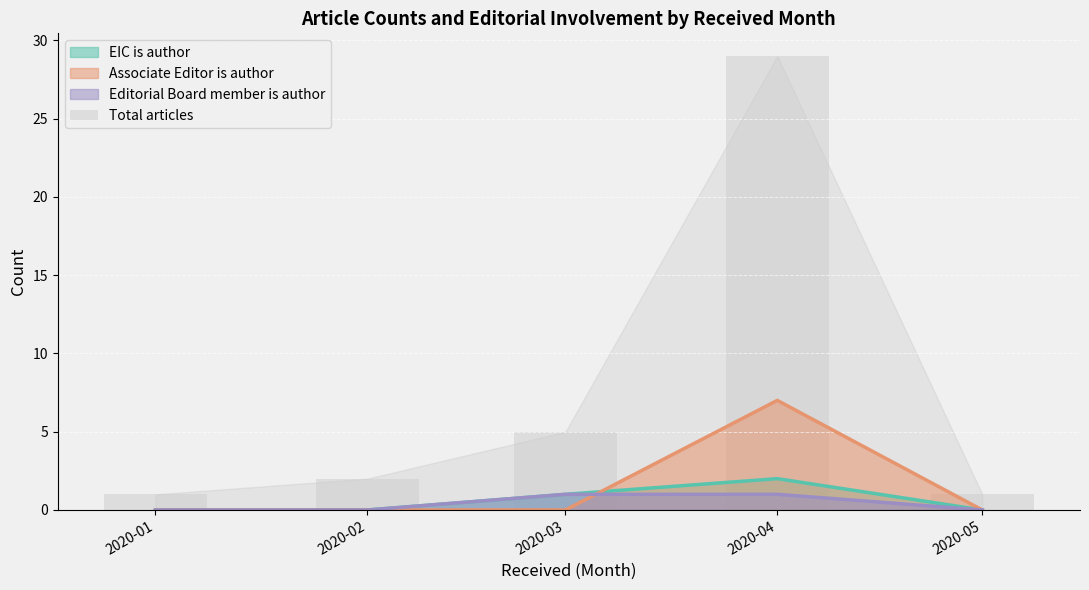

Is the value of Associate Editor is author at 2020-04 greater than the value of EIC is author at 2020-03?

Yes